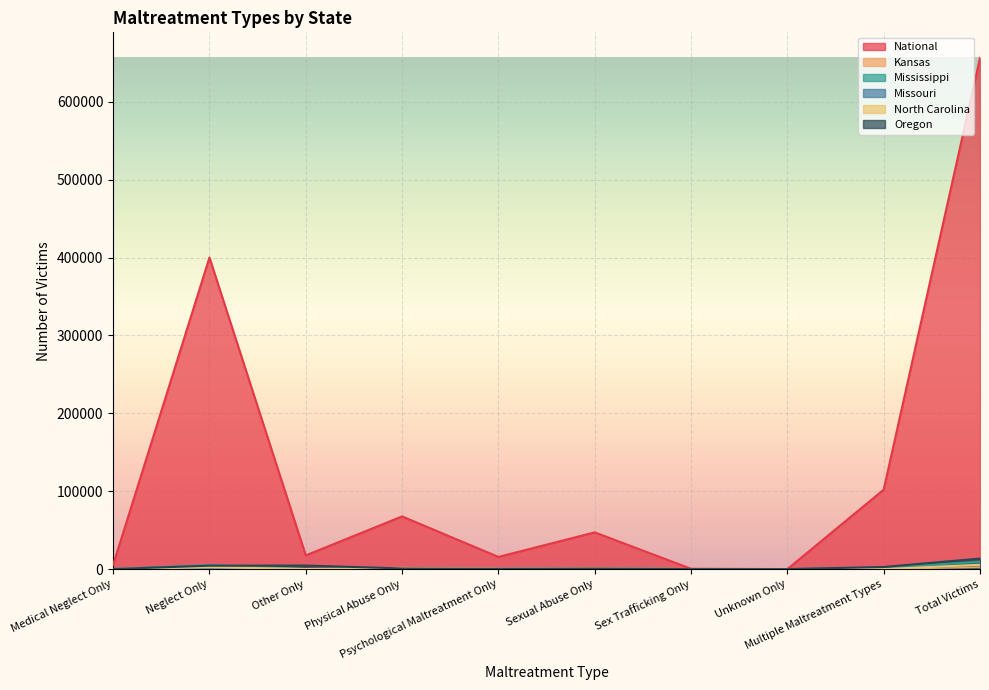

What is the sum of the Kansas values at Psychological Maltreatment Only and Medical Neglect Only?

401